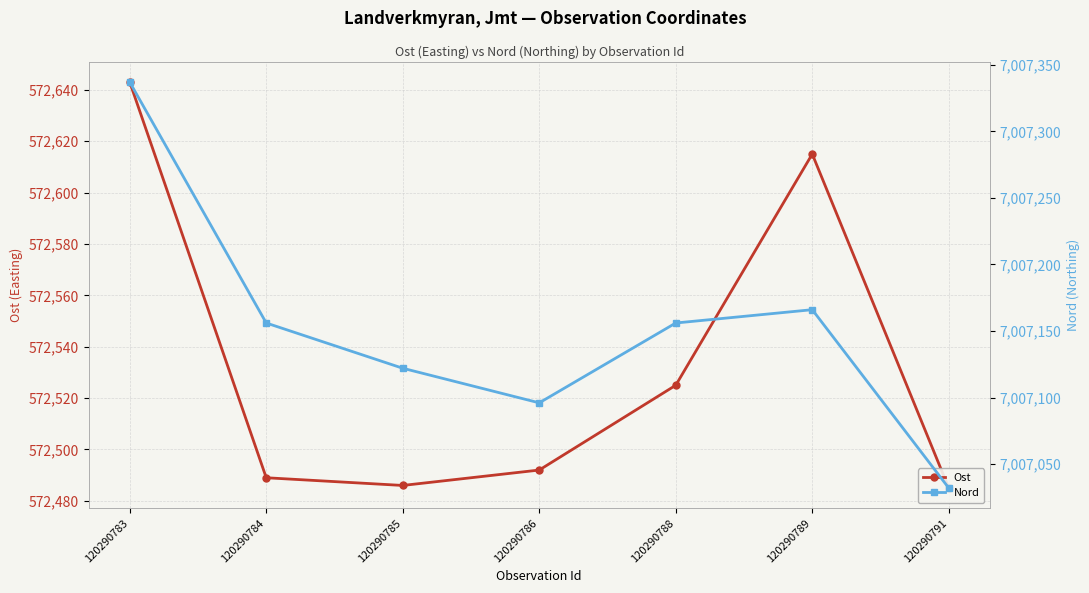

How many data points in Nord are above 7007156?

2